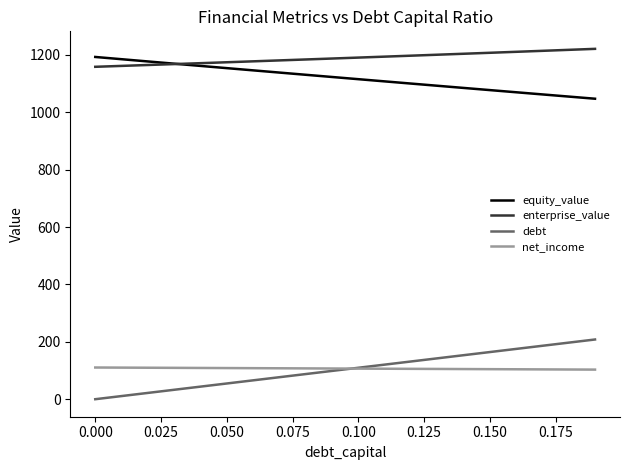

What is the minimum value for enterprise_value?

1158.8